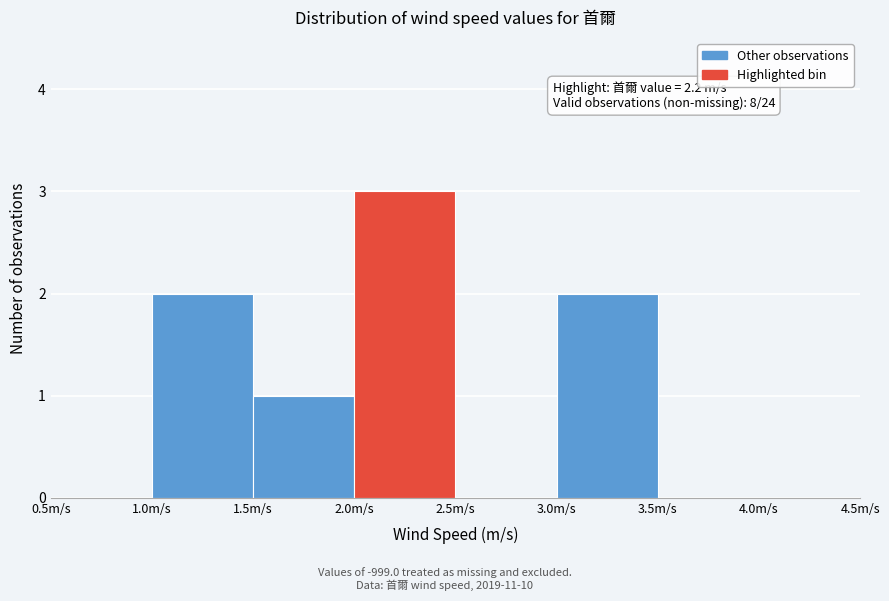

Over which range of the x-axis is the bar tallest?

2.0 to 2.5